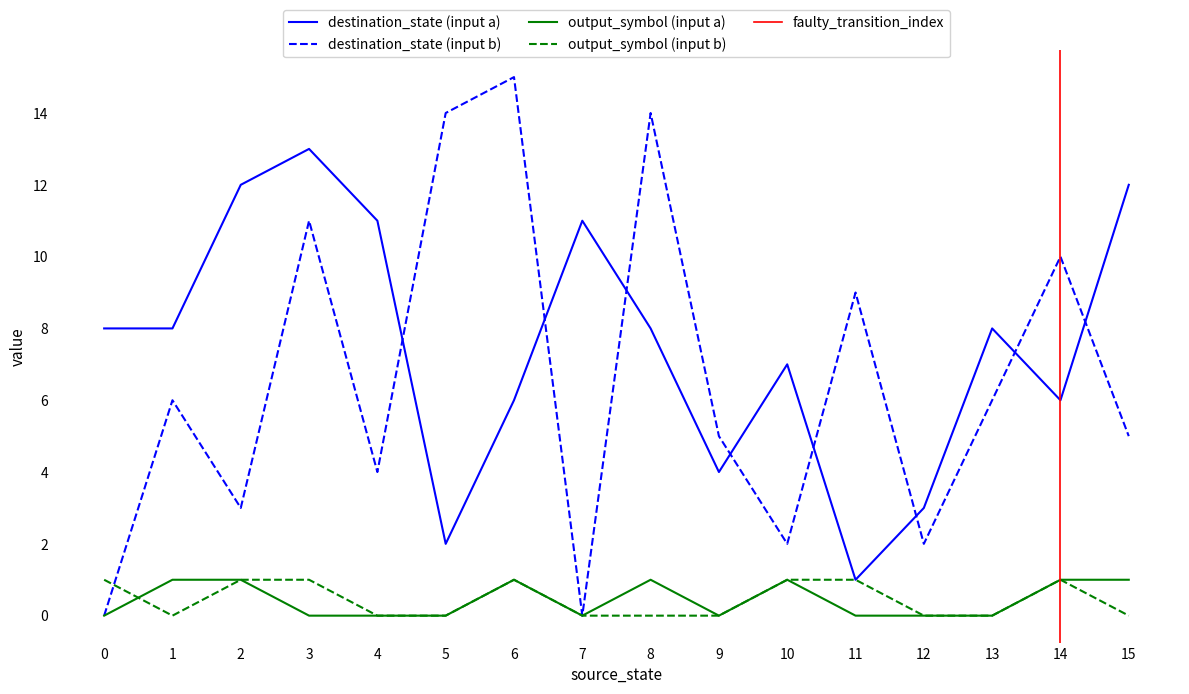

The destination_state series shows 5 at 8. True or false?

False